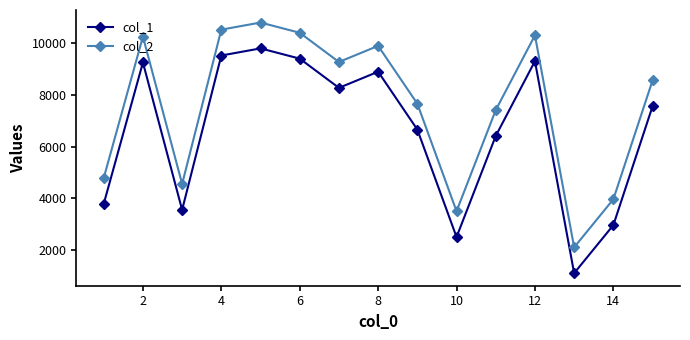

What is the lowest value of the col_2 series?

2103